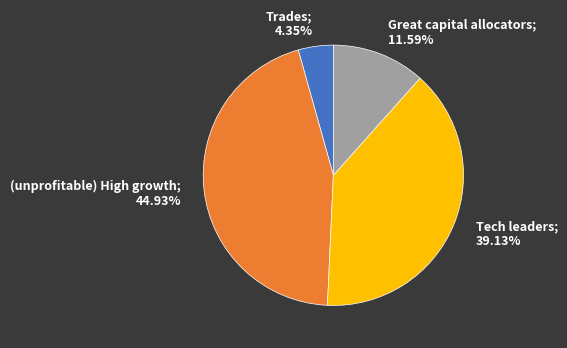

Is there any slice that represents more than half of the pie?

No